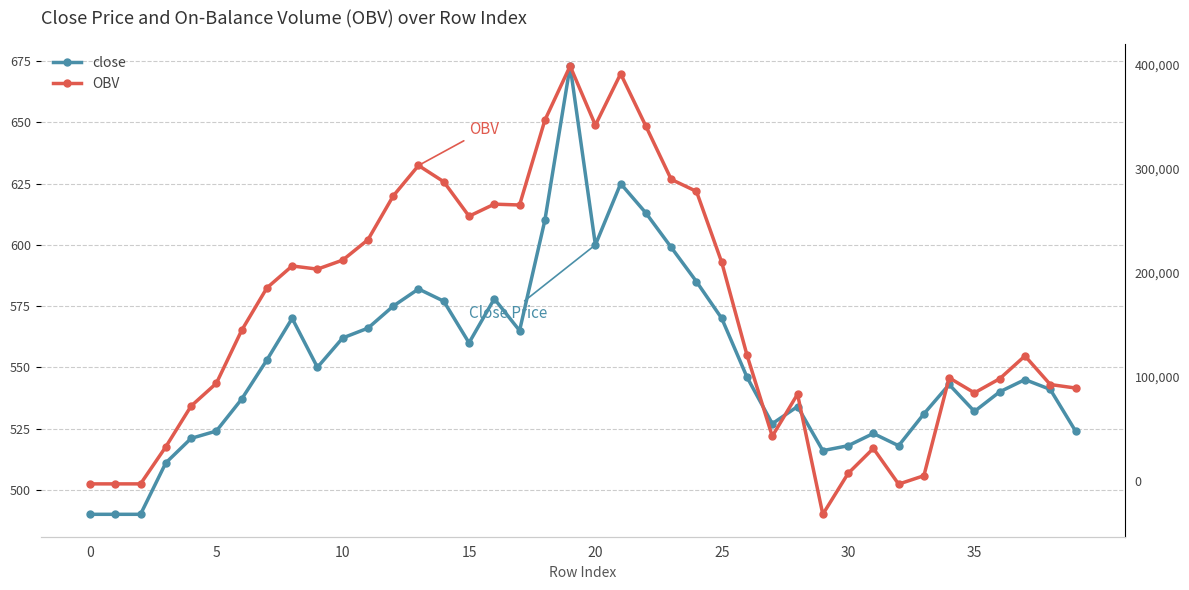

Where is the first local minimum for OBV?

9